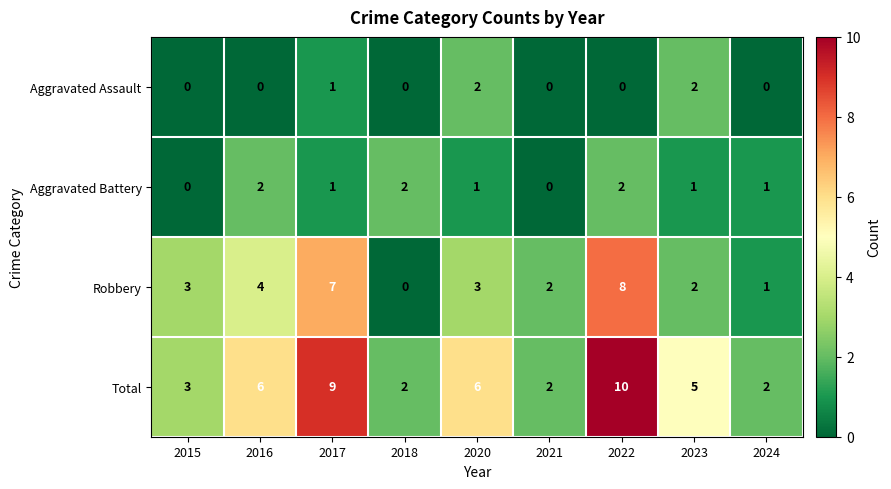

The Total series shows 10 at 2020. True or false?

False